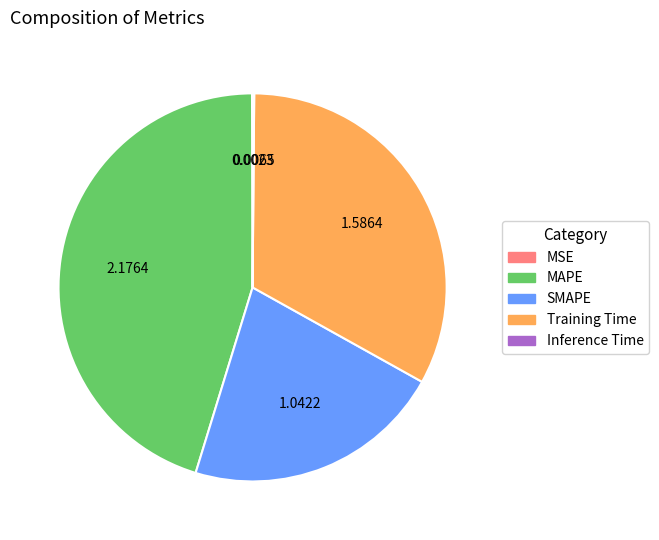

What is the ratio of the value at MAPE to the value at Training Time?

1.4